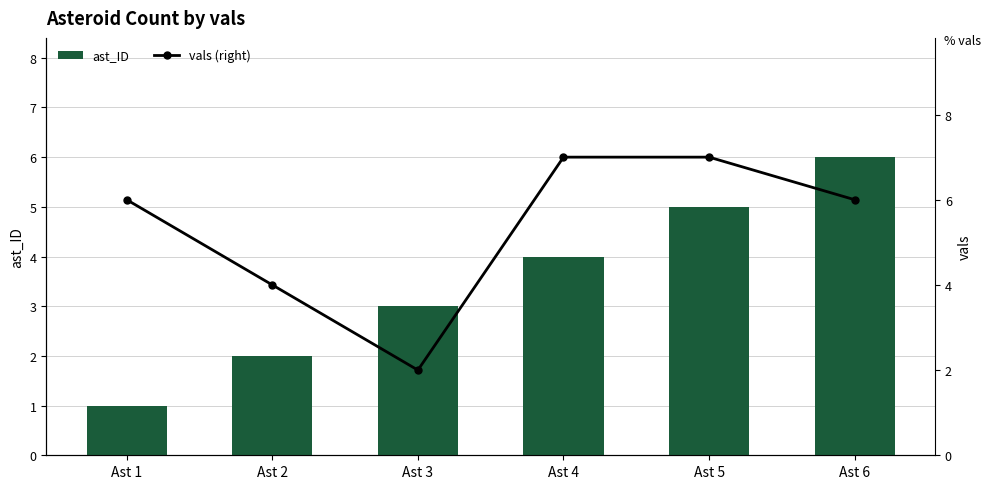

Is the value of ast_ID at Ast 6 greater than the value of vals (right) at Ast 6?

No